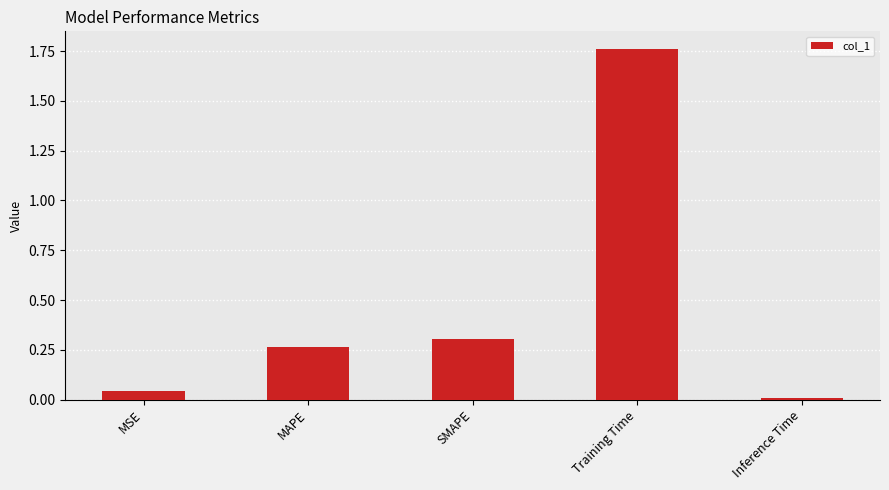

What is the label of the 1st bar from the left?

MSE